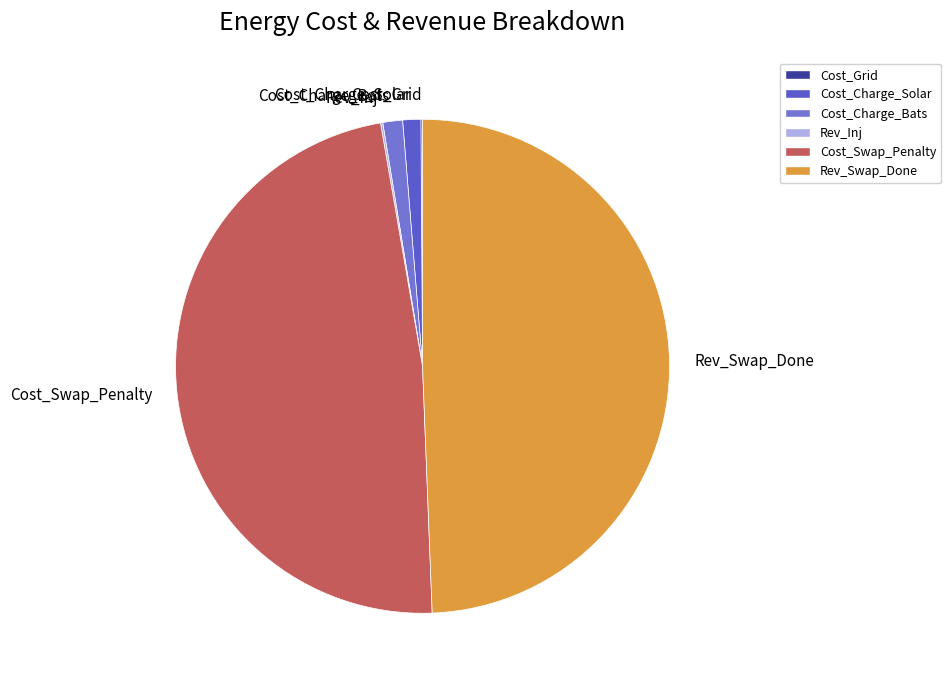

Does any single category account for the majority?

No